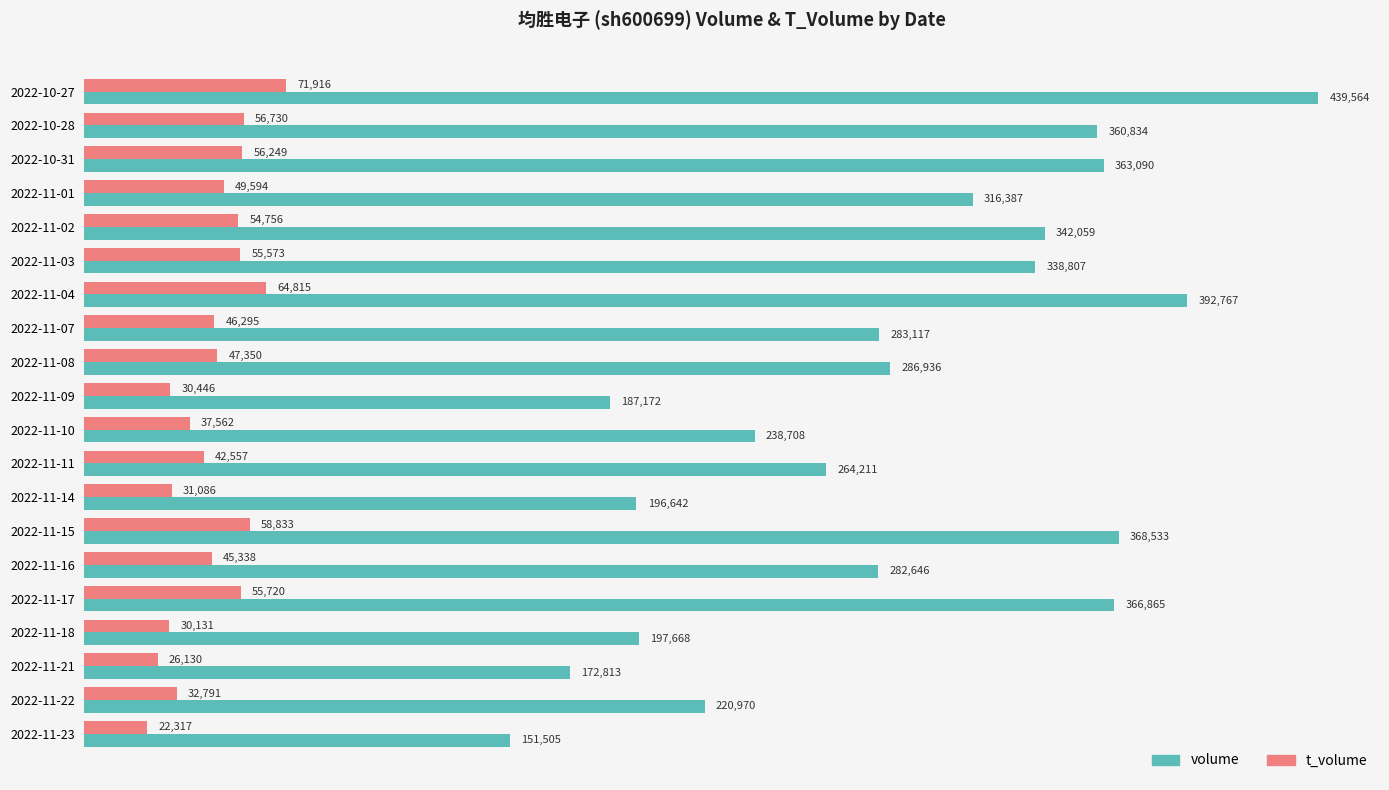

Rank the series at 2022-11-21 from lowest to highest value.

t_volume, volume